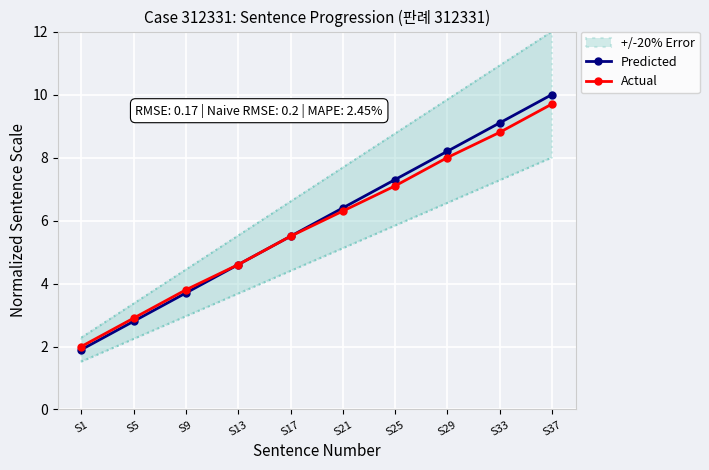

How many categories are shown in the chart?

10